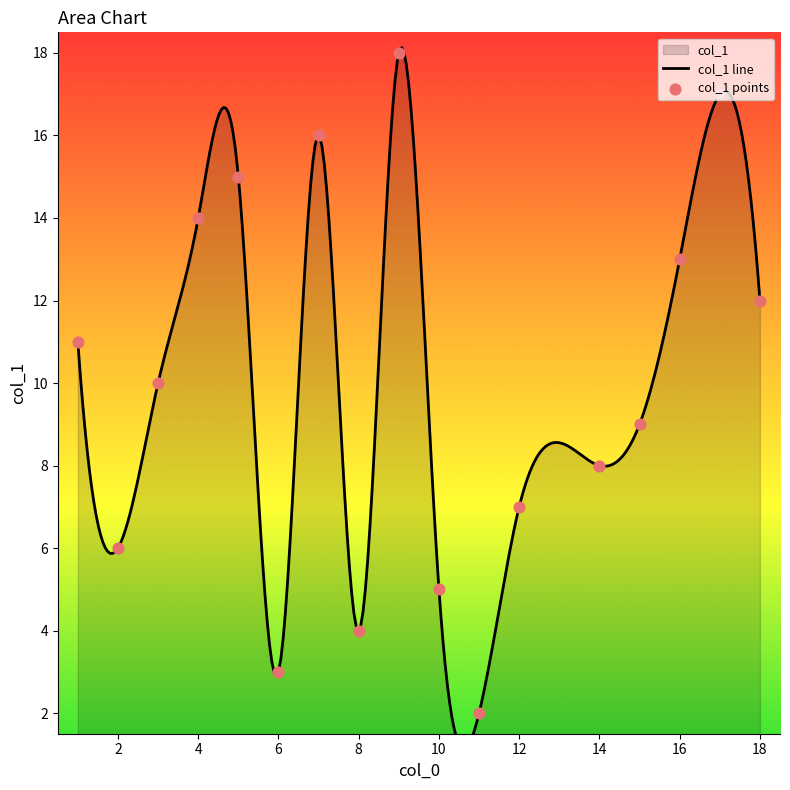

Between 11 and 15, which is larger?

15